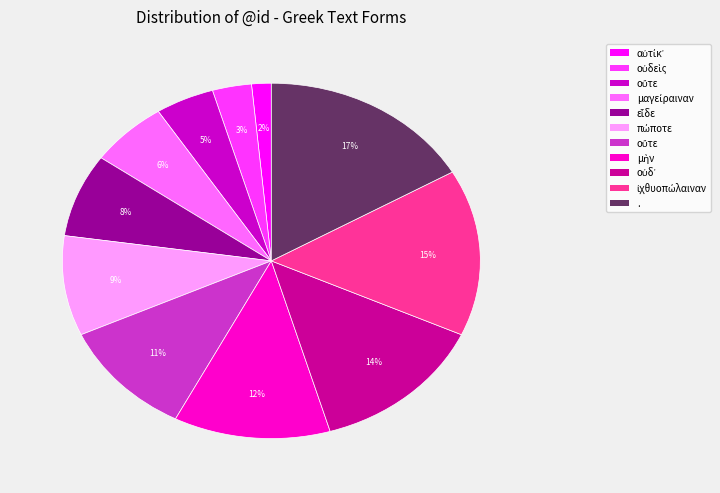

Is there any slice that represents more than half of the pie?

No